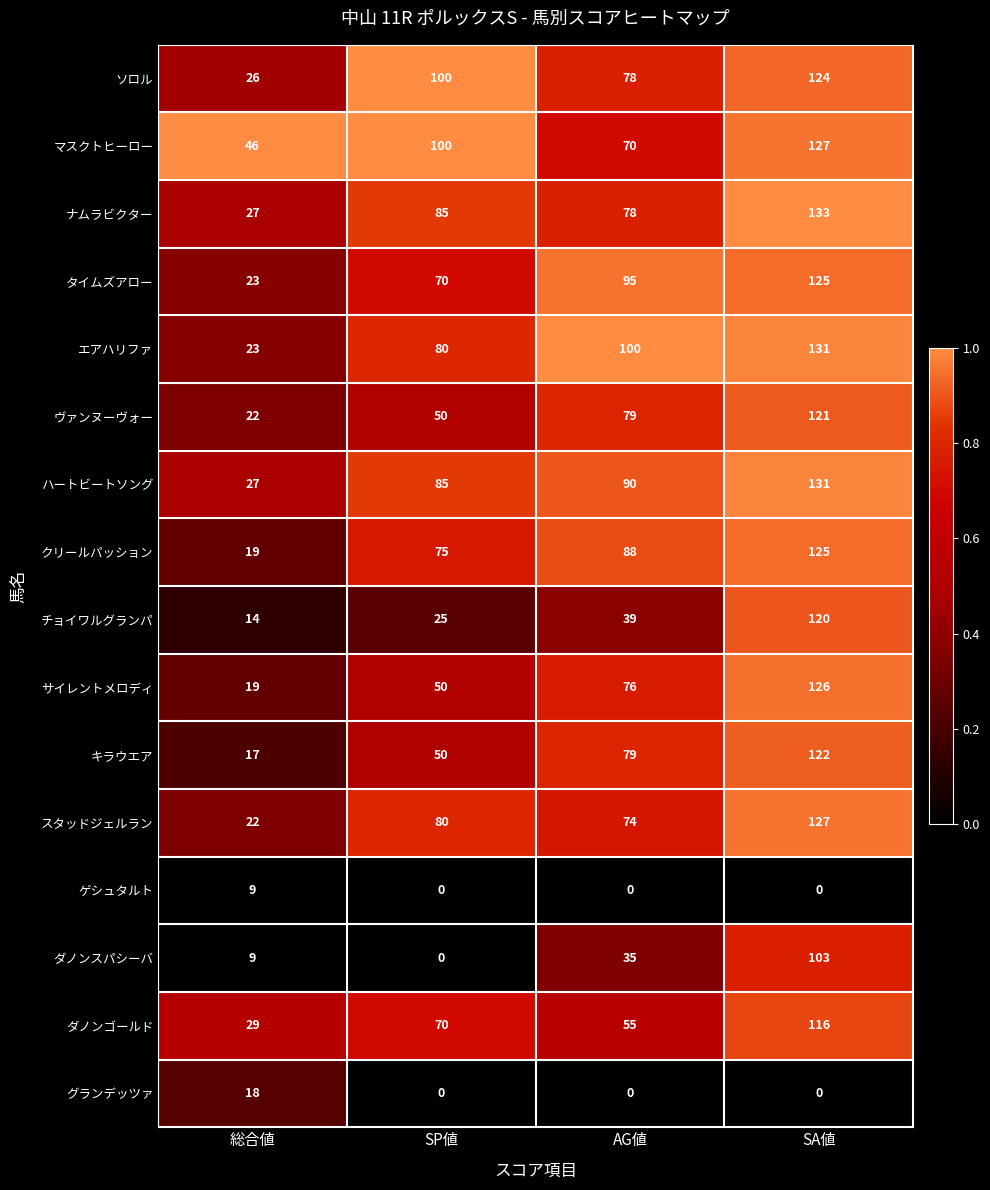

At how many categories does at least one series exceed 0?

4